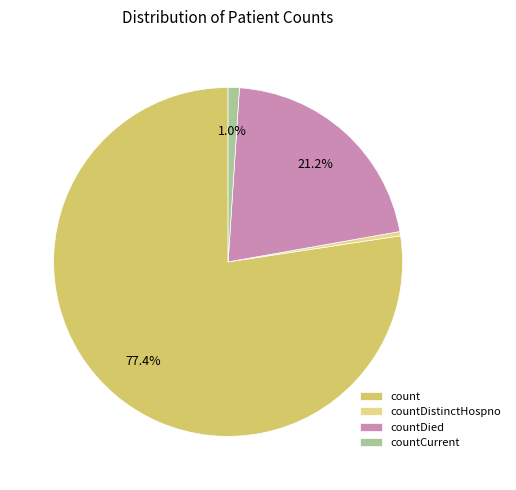

What is the smallest slice in the pie chart?

countDistinctHospno